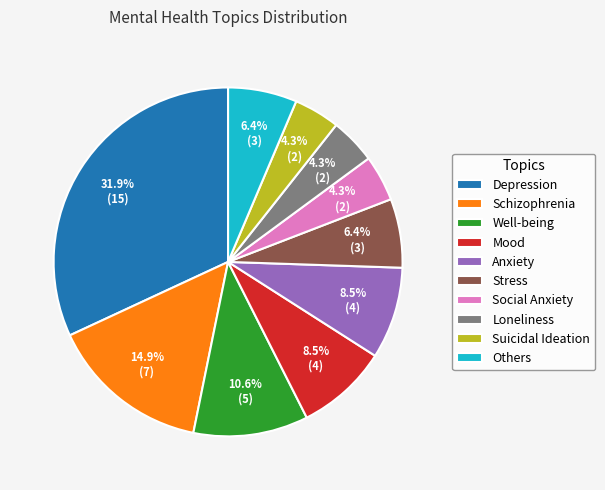

Does Well-being represent more than half of the total?

No